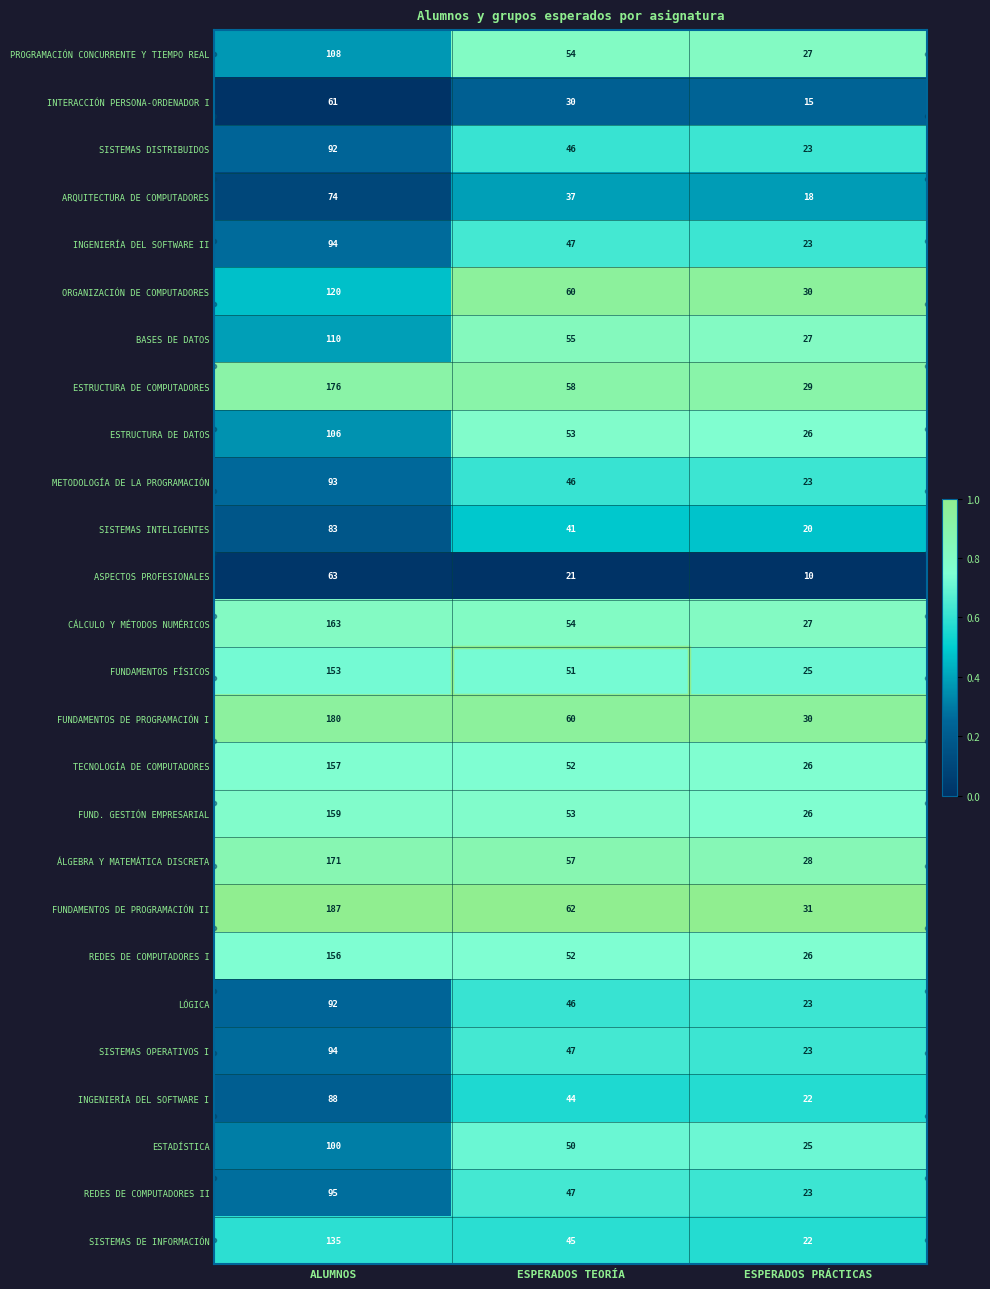

At which label is SISTEMAS OPERATIVOS I closest to 58?

ESPERADOS TEORÍA